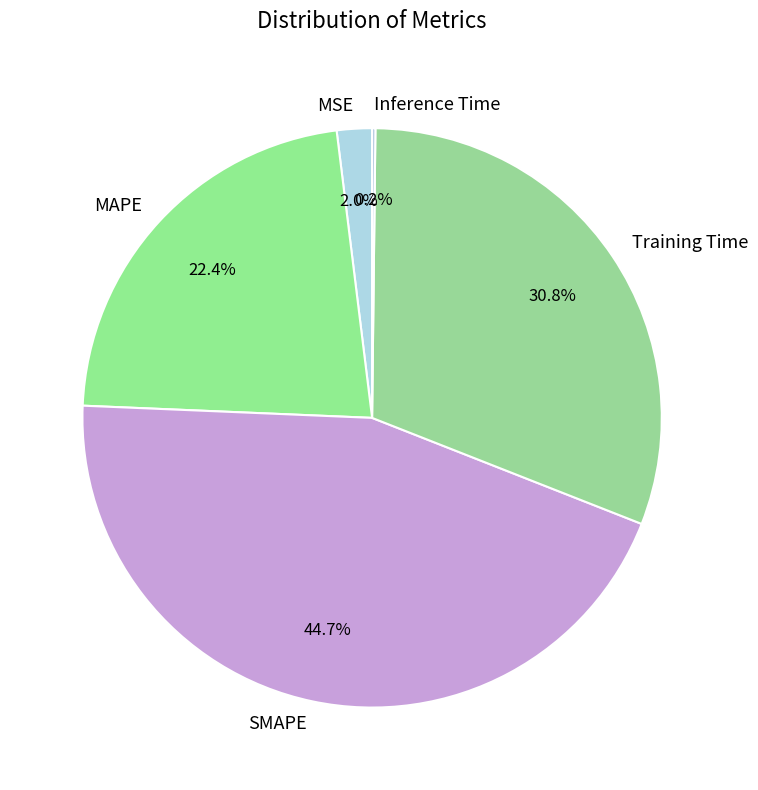

Which has a higher value, MSE or MAPE?

MAPE